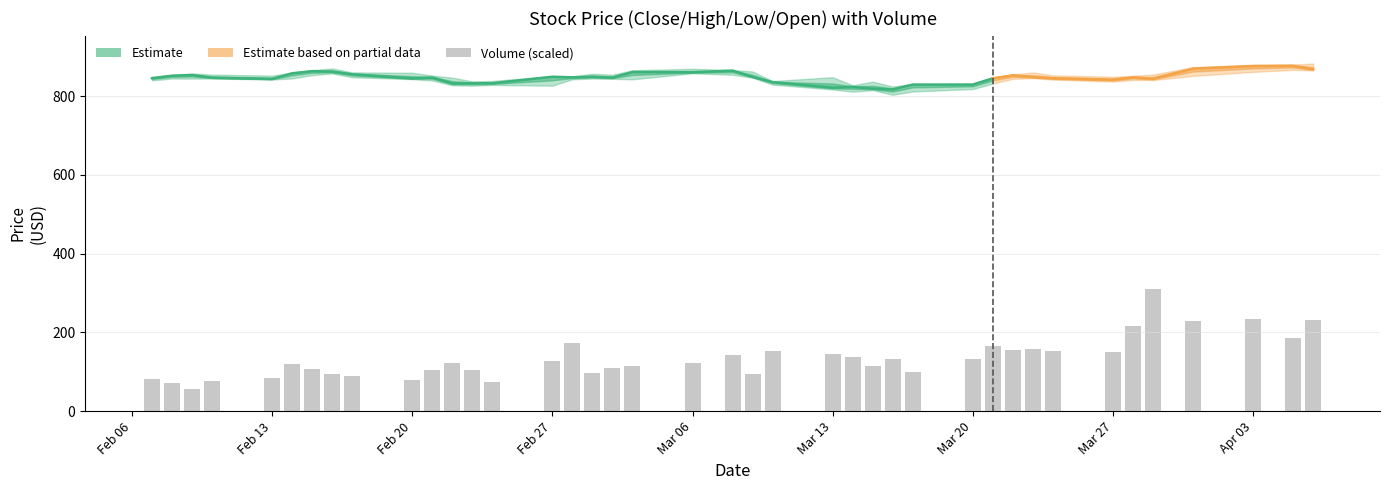

Does the chart contain stacked bars?

No